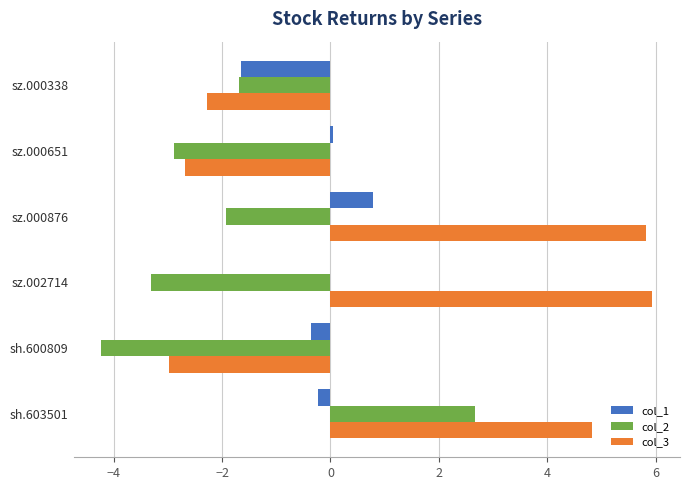

What is the sum of all col_1 values?

-1.4